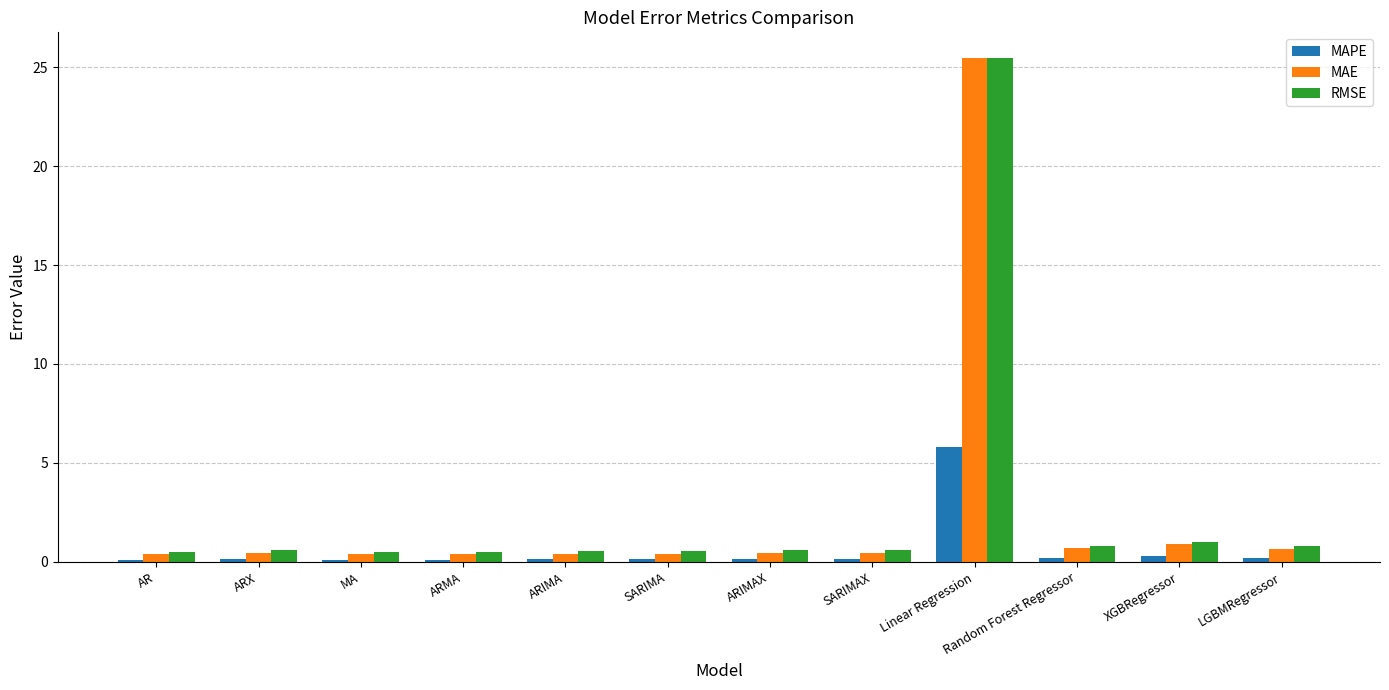

What is the total value across all series at AR?

1.0